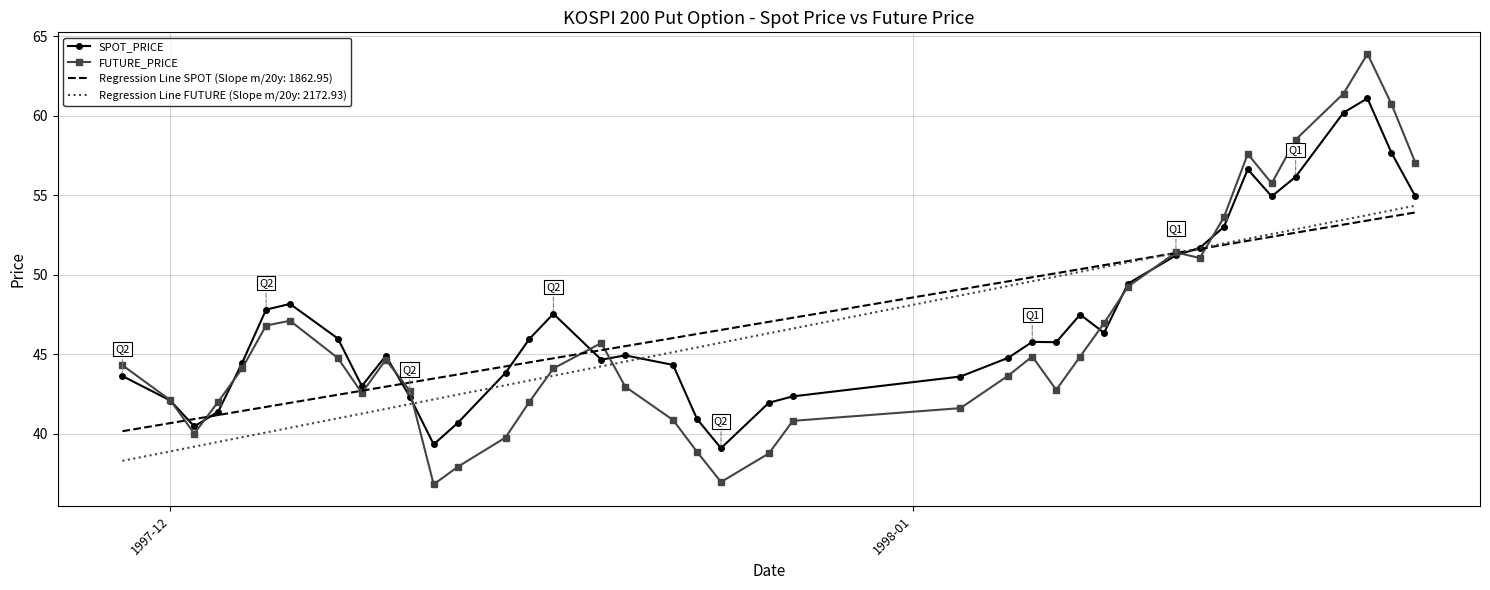

What is the minimum value for FUTURE_PRICE?

36.8